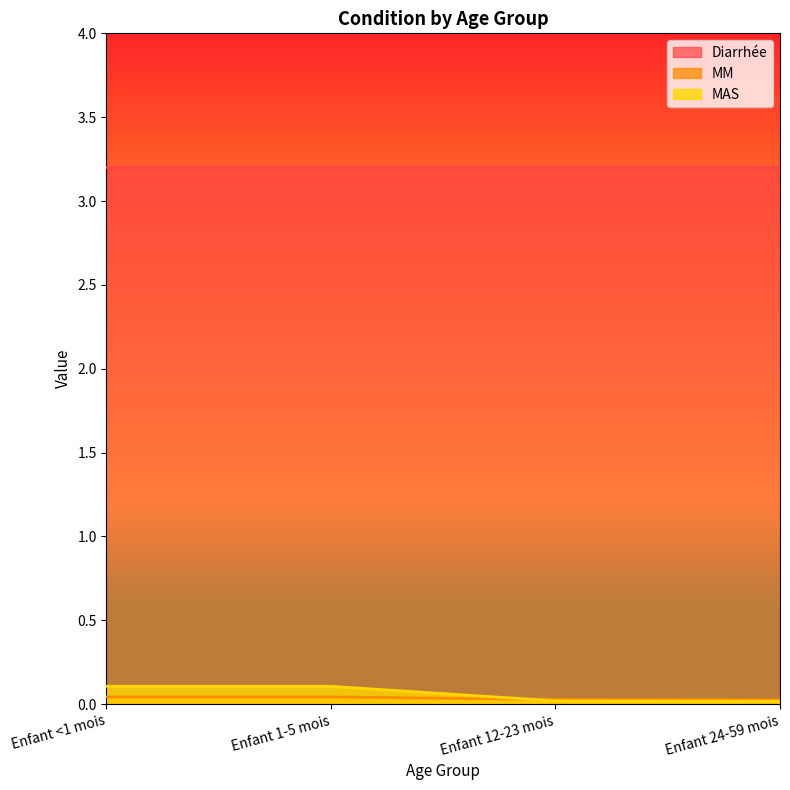

True or false: MM and Diarrhée cross at least once.

False